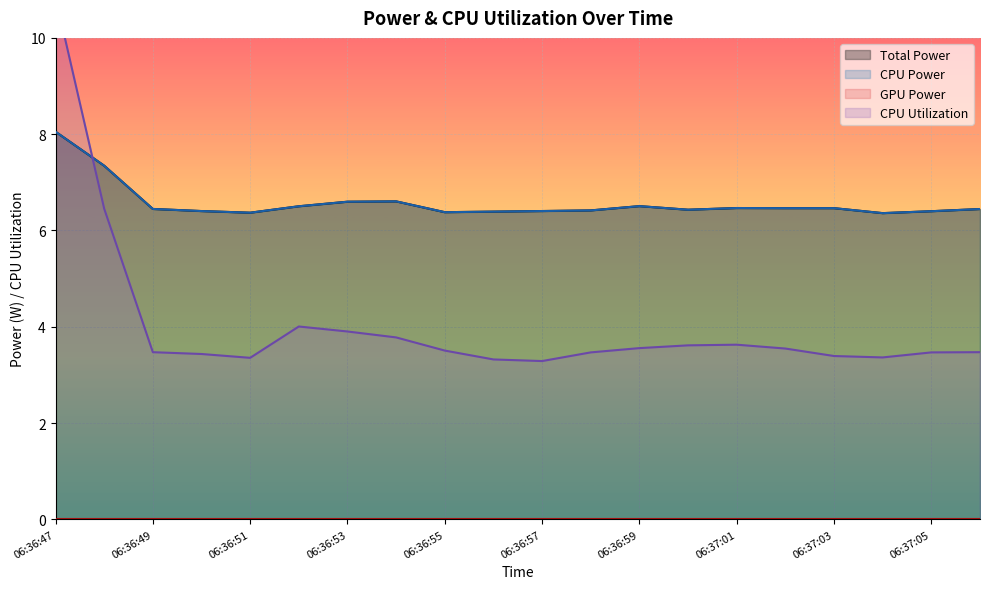

True or false: CPU Power has more than 2 interior local peaks.

True